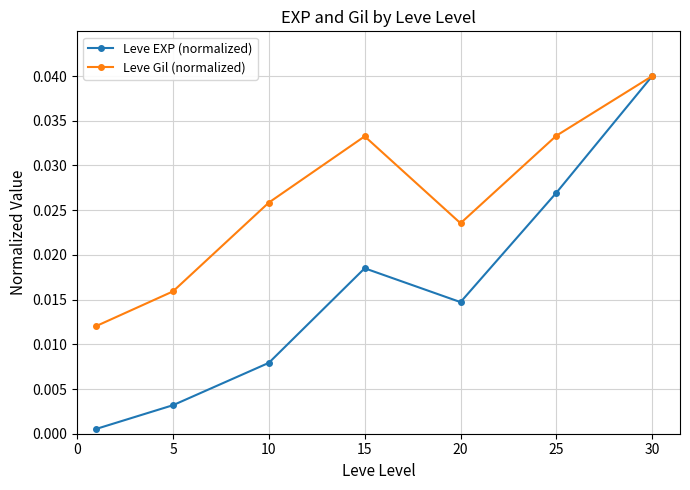

What are all the series names shown in the legend?

Leve EXP (normalized), Leve Gil (normalized)